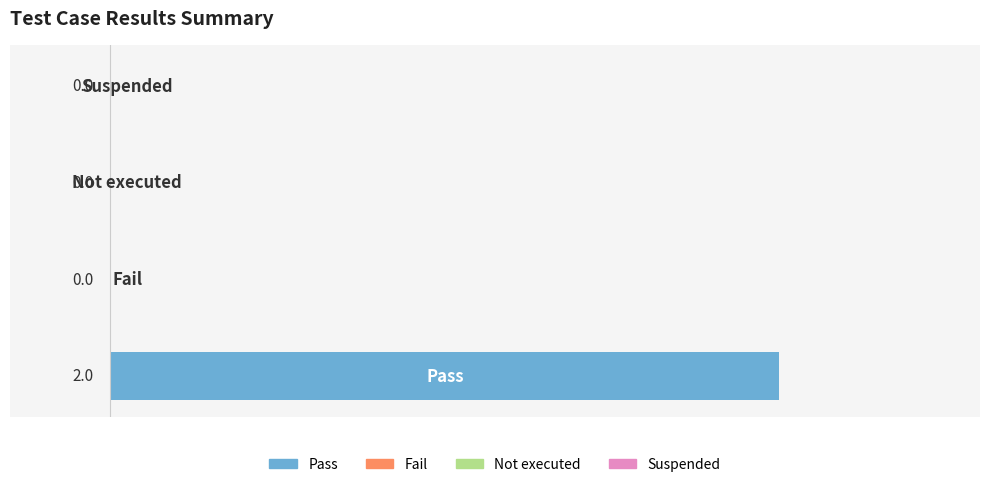

How many values are between 0 and 2?

4